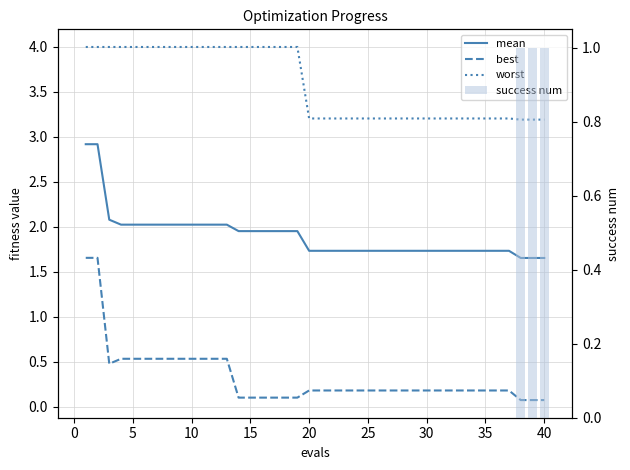

What is the label of the 26th bar from the left?

25